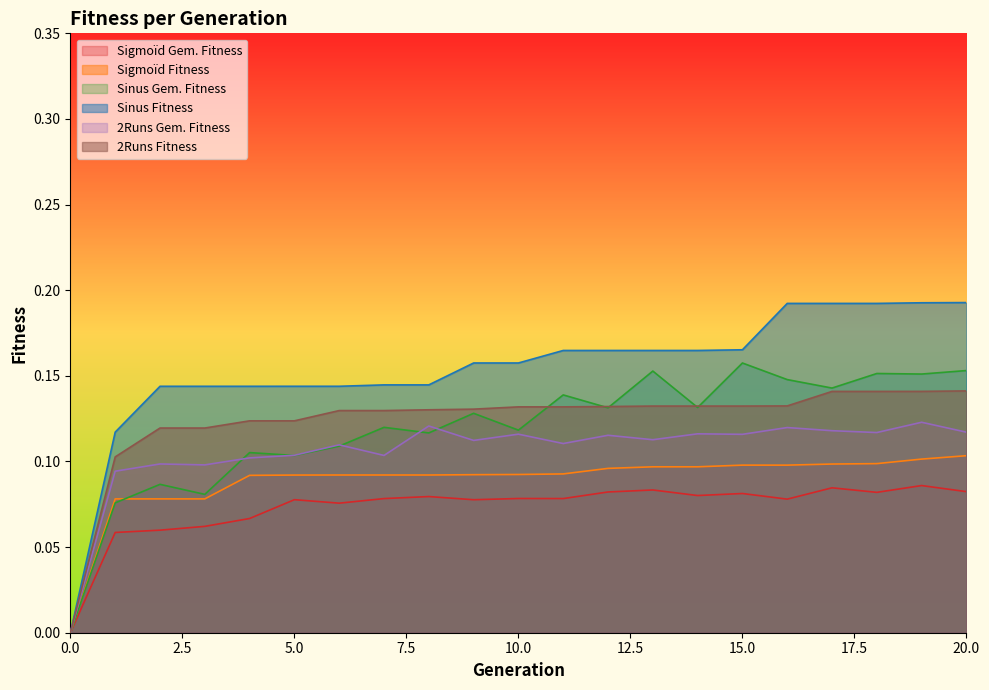

The value of Sinus Fitness at 3 is 0.1. True or false?

True